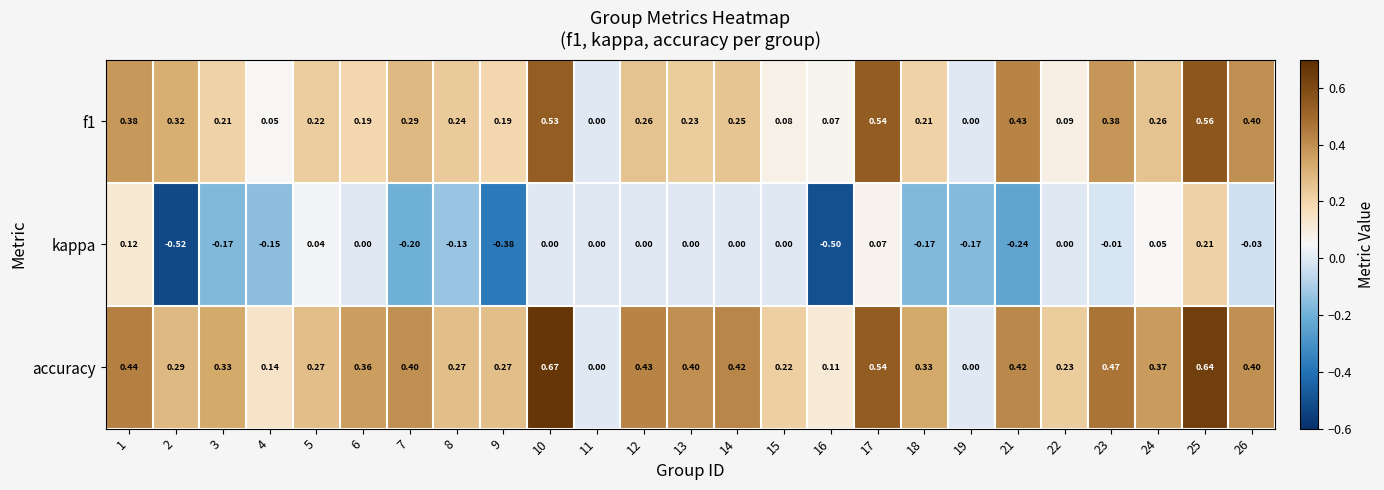

What is the smallest value displayed?

-0.5